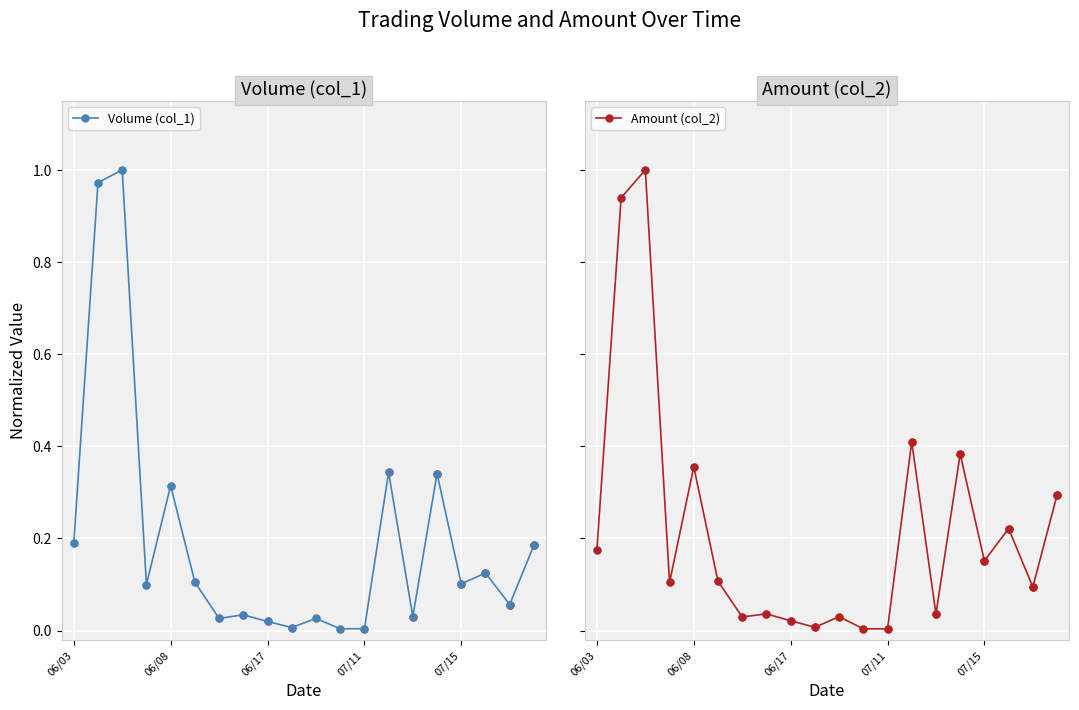

Is it true that Volume (col_1) equals 0.2 at 06/03?

True